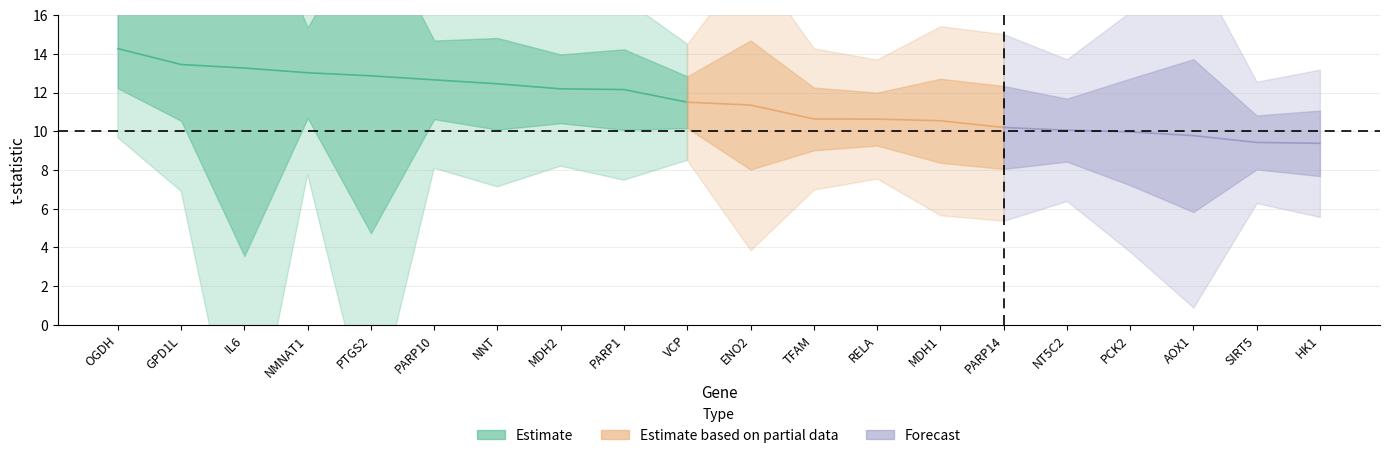

True or false: adj_p and t_values cross at least once.

False